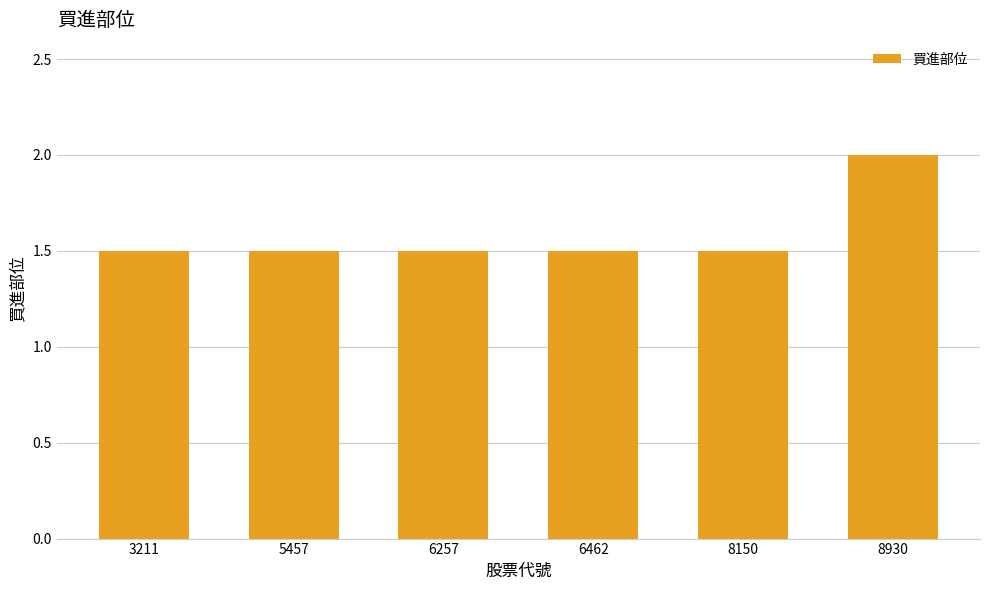

What is the difference between the maximum and second lowest values?

0.5